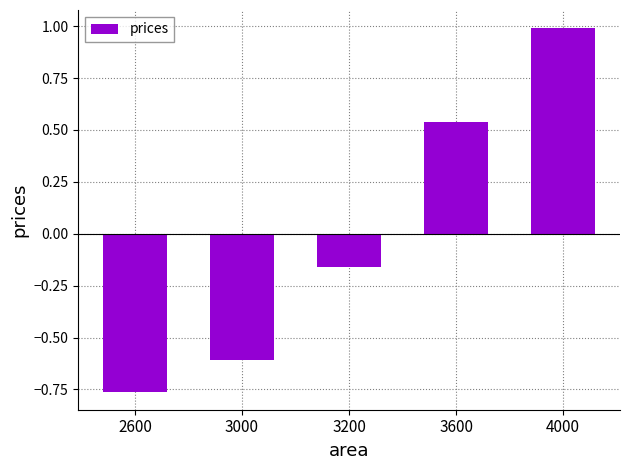

List the labels in order of value, largest first.

4000, 3600, 3200, 3000, 2600